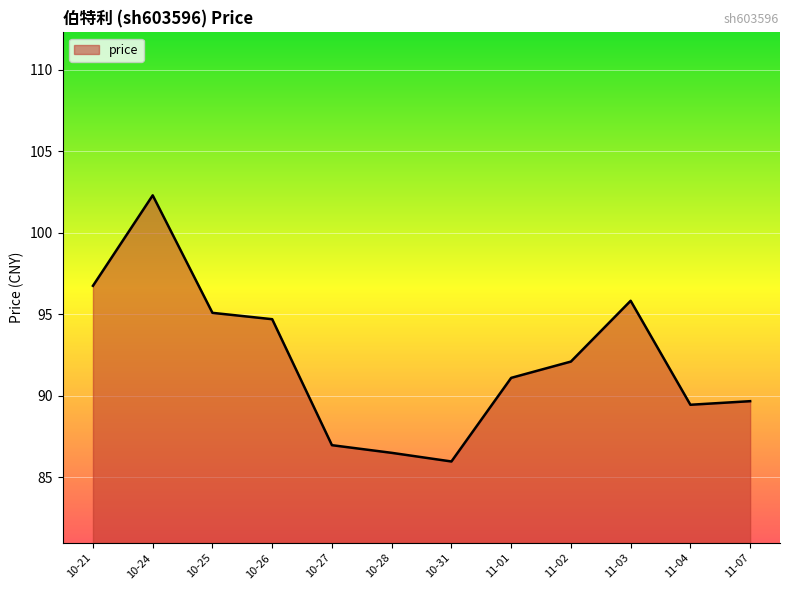

Is it true that the value at 11-01 is 163.6?

False